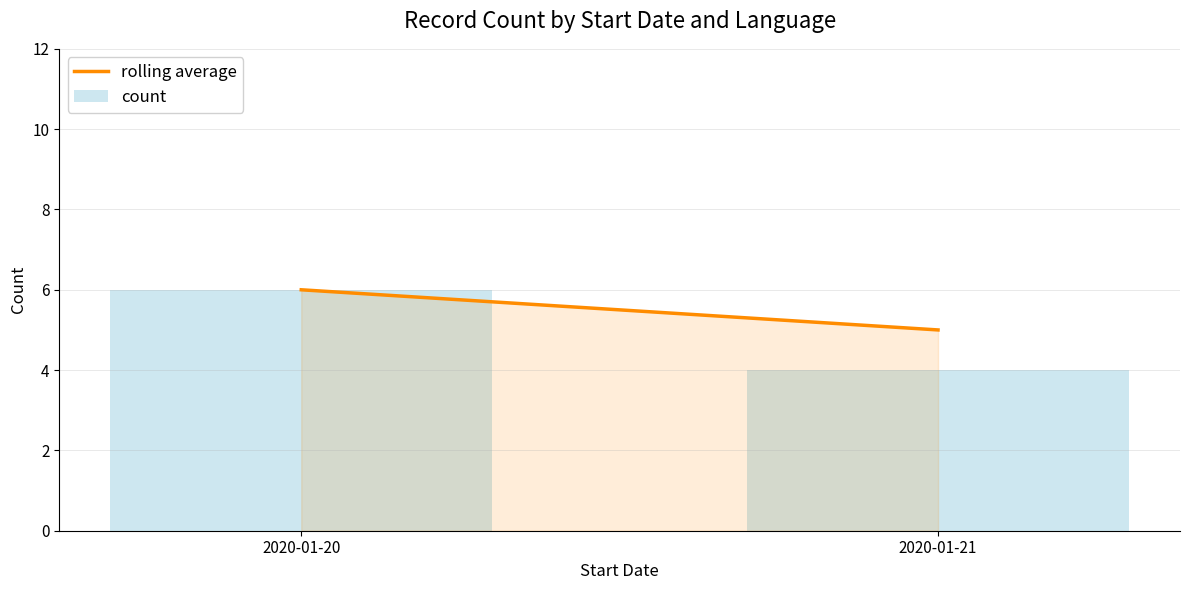

Reading left to right, list all the values displayed in this chart.

6	5